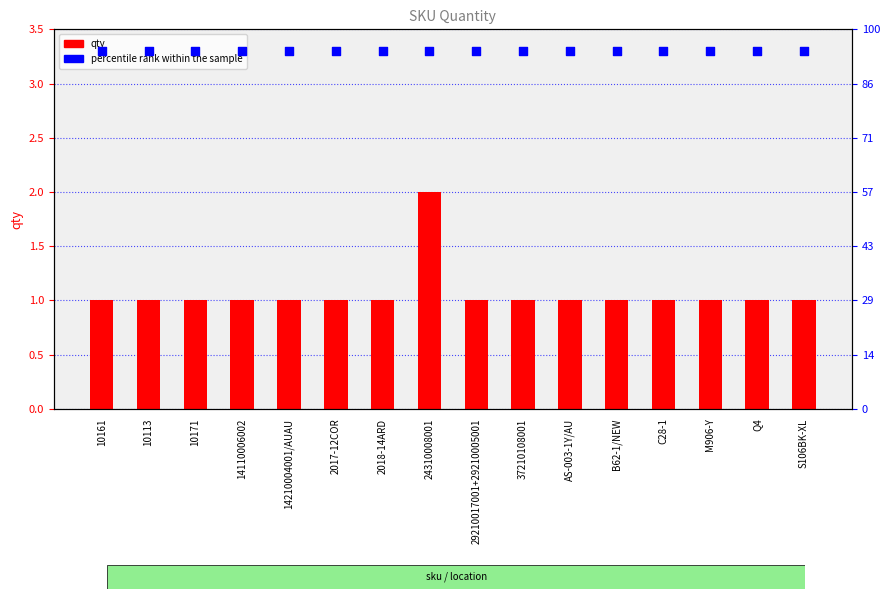

At which category is the sum across all series the highest?

24310008001